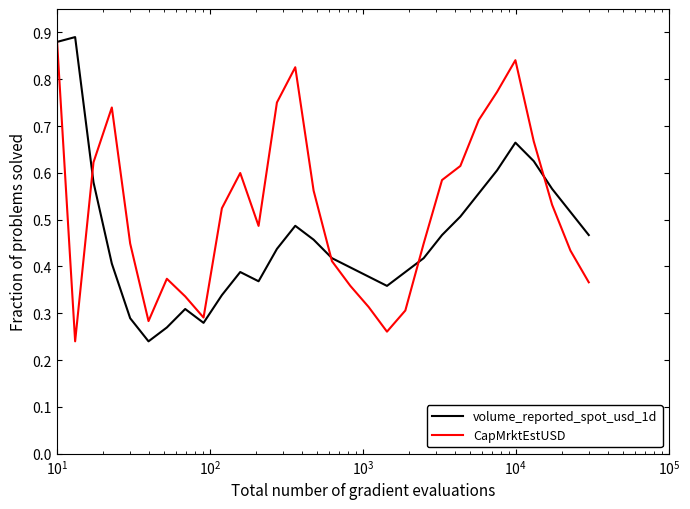

List the series in order of their overall mean, lowest first.

volume_reported_spot_usd_1d, CapMrktEstUSD